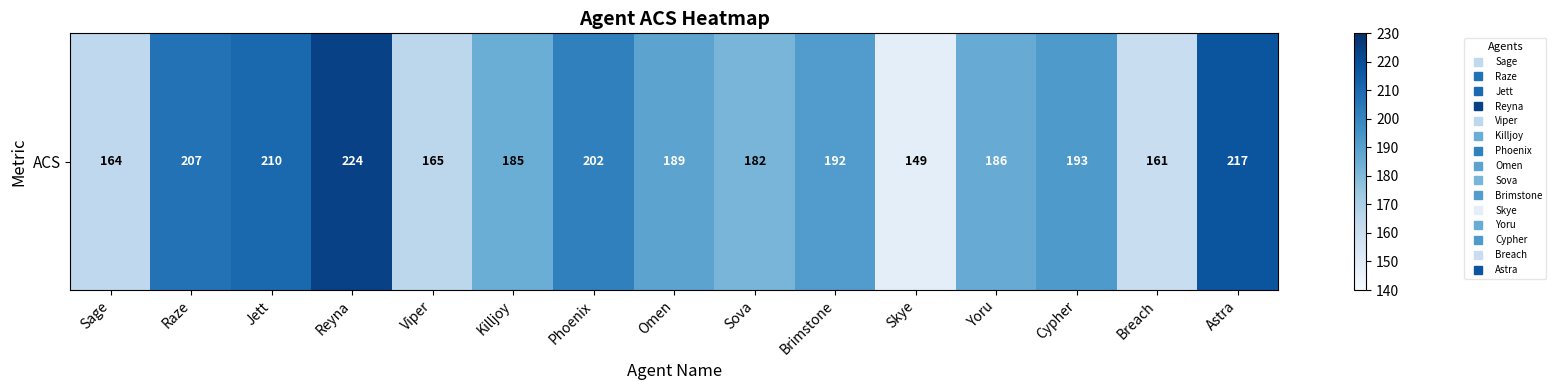

List the labels in order of value, smallest first.

Skye, Breach, Sage, Viper, Sova, Killjoy, Yoru, Omen, Brimstone, Cypher, Phoenix, Raze, Jett, Astra, Reyna